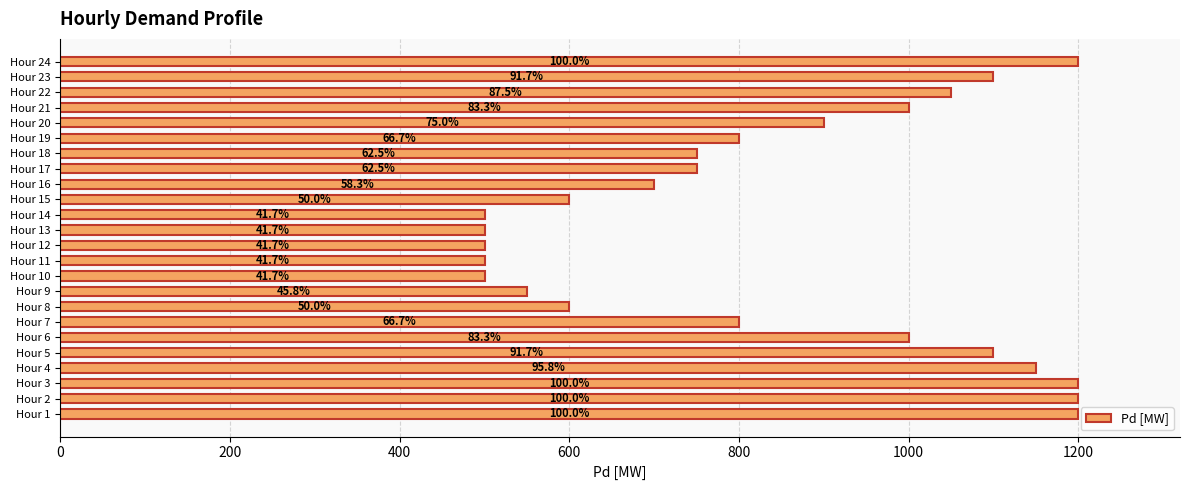

How many bars are there in total?

24